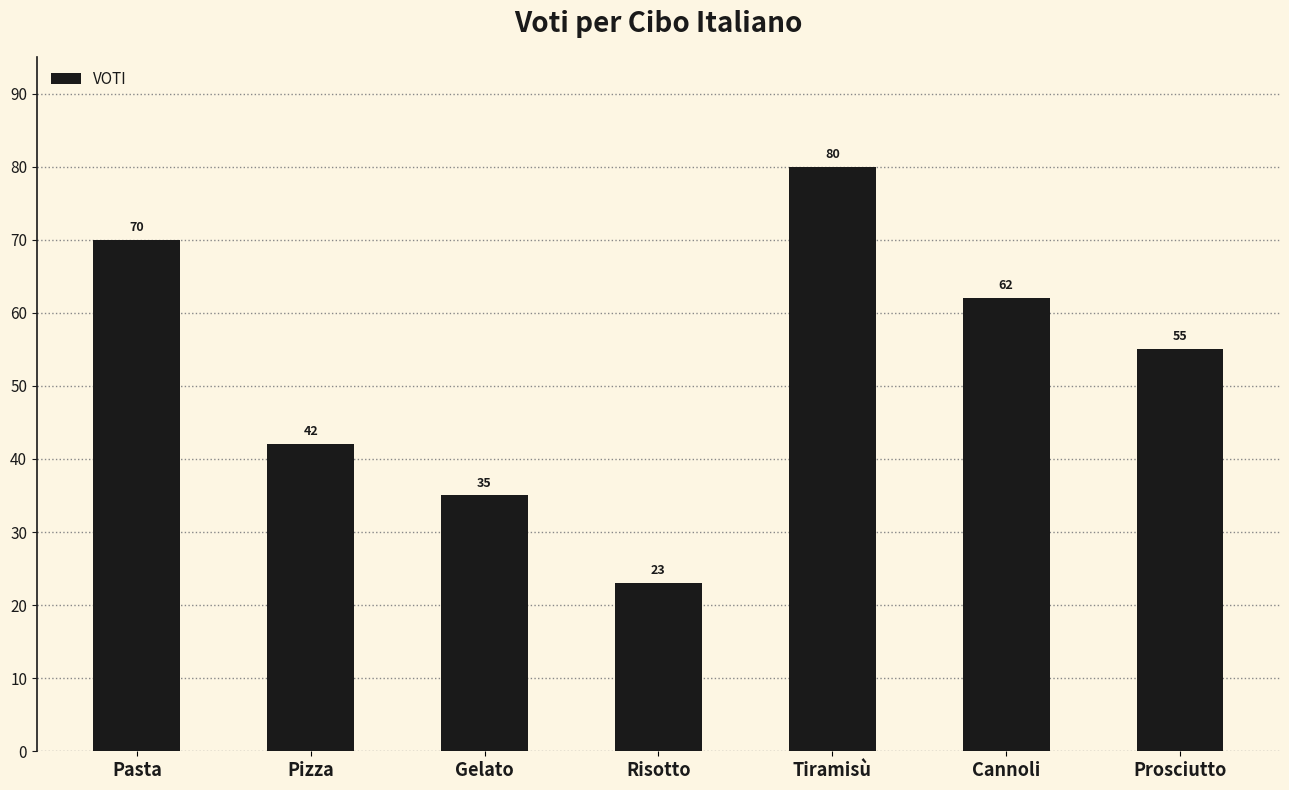

Reading right to left, what are all the values shown in this chart?

55	62	80	23	35	42	70